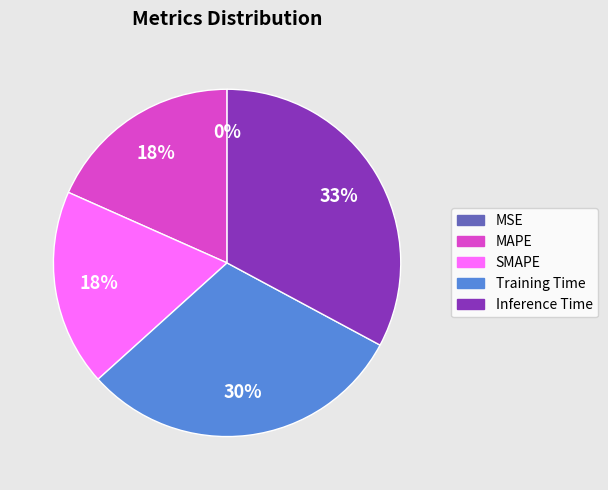

Is Training Time the majority of the pie?

No